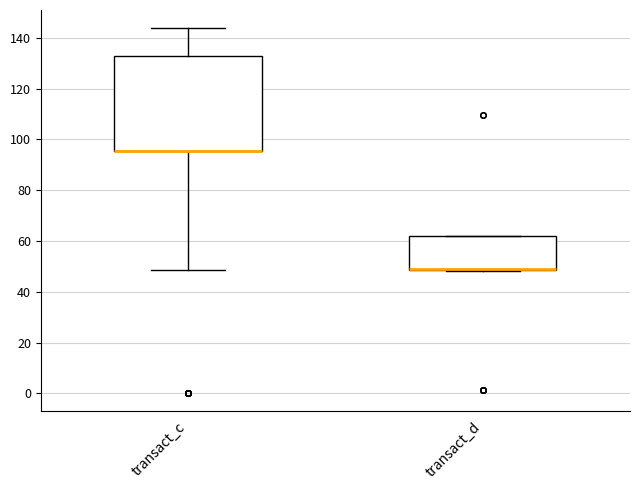

Which box is the tallest, from its lower edge to its upper edge?

transact_c